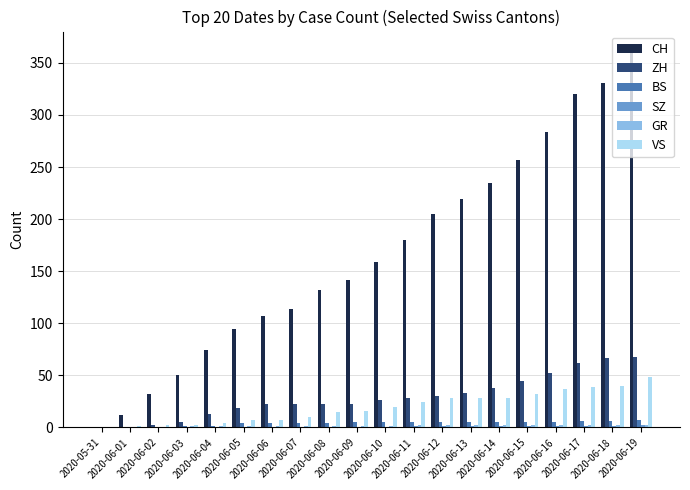

Which series has the largest total across all categories?

CH